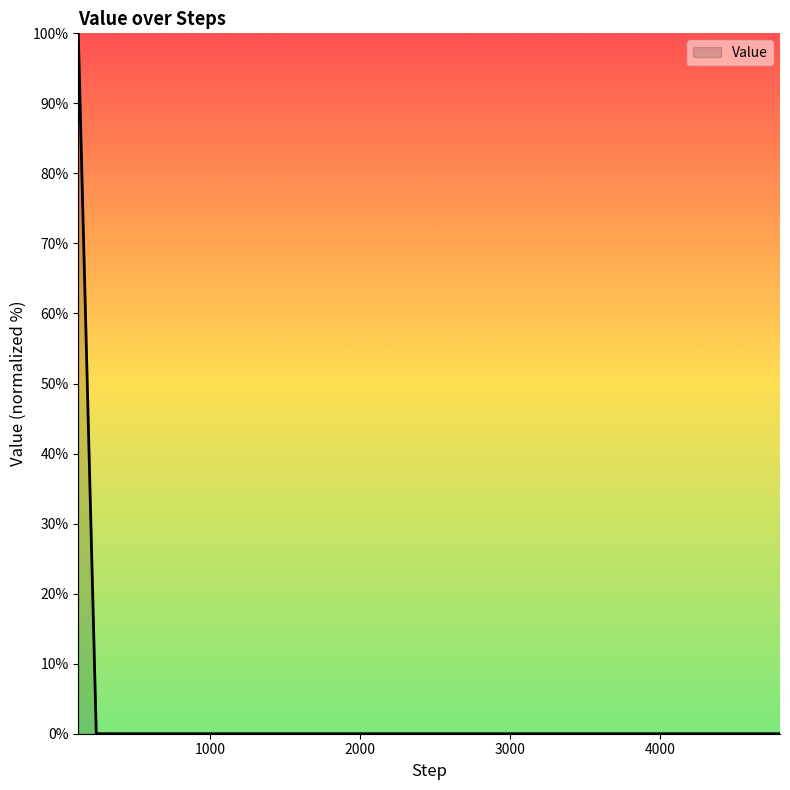

Does the chart have visible grid lines?

No